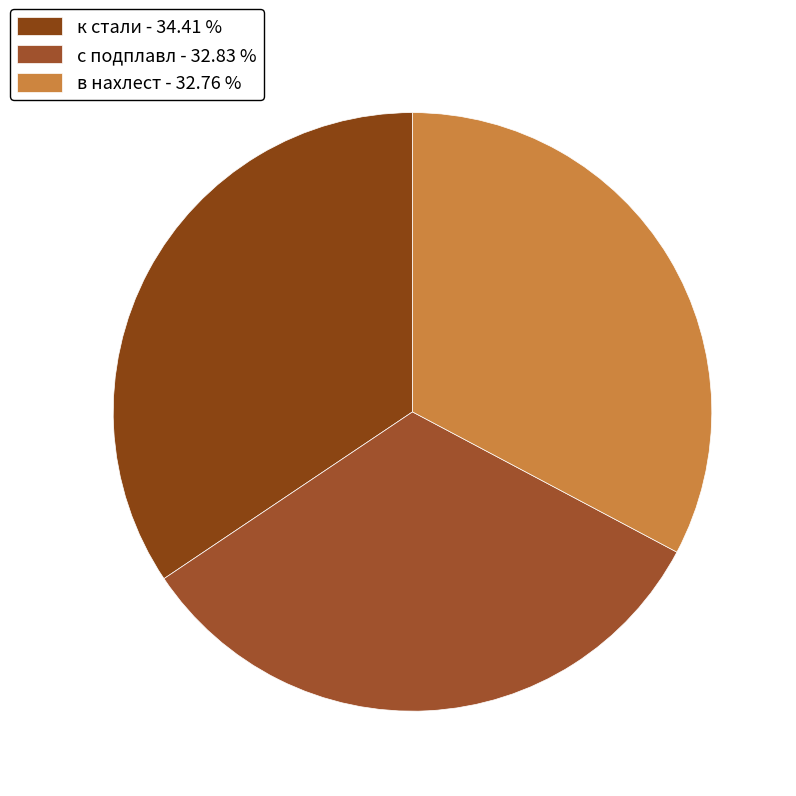

Is it true that в нахлест is 18% of the pie?

False